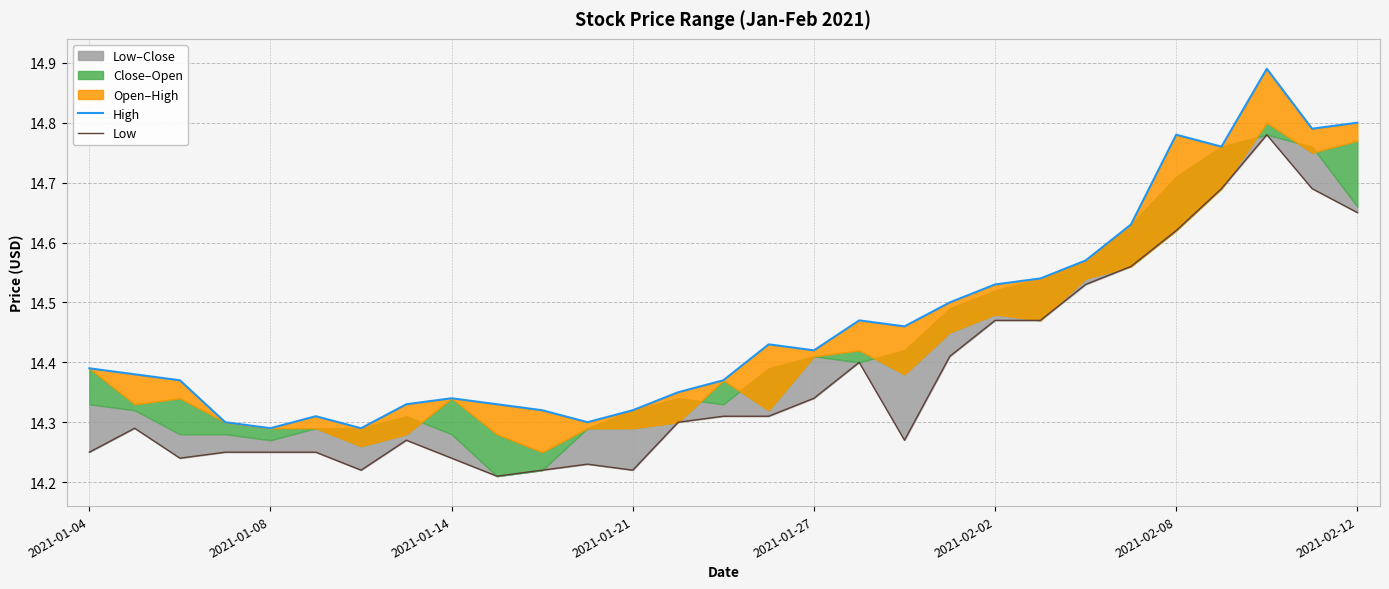

Is the value of High at 2021-02-08 greater than the value of Low at 2021-01-27?

Yes